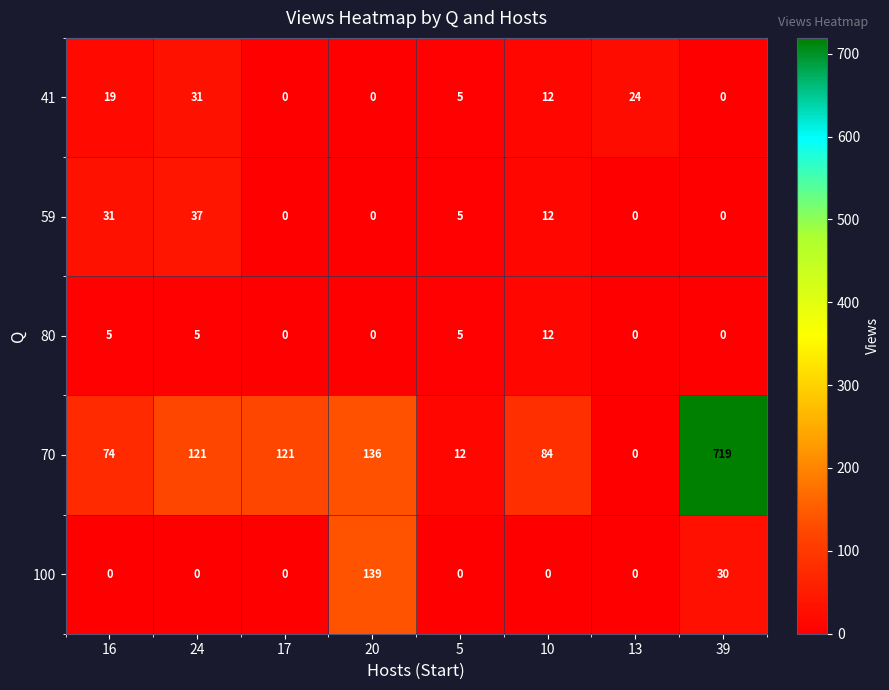

What is the difference between the highest and lowest values at 5?

12